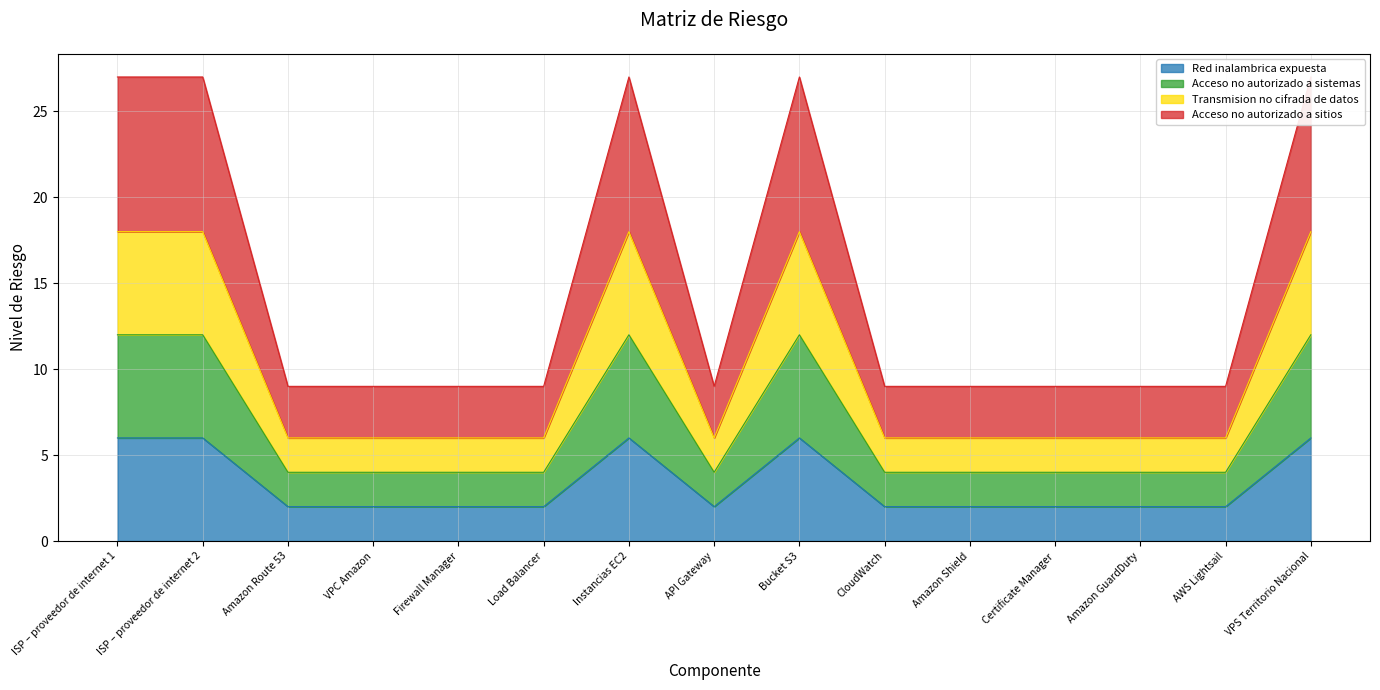

True or false: Acceso no autorizado a sistemas and Acceso no autorizado a sitios intersect in this chart.

False